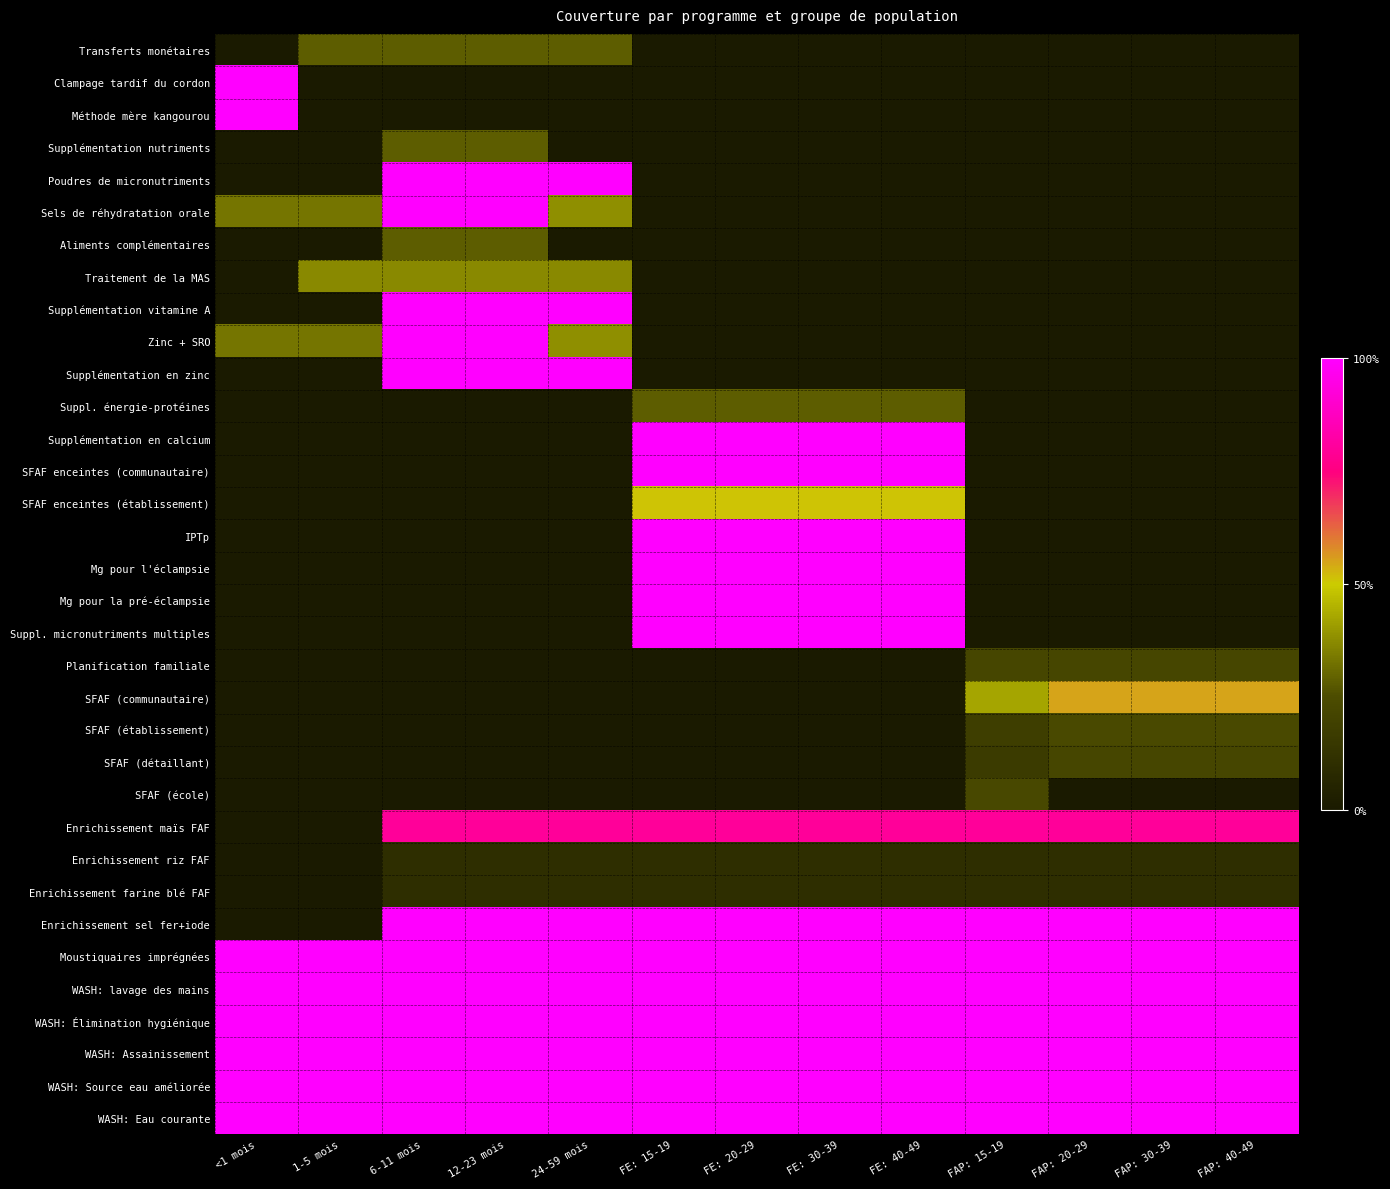

At which category is the sum across all series the highest?

FE: 15-19